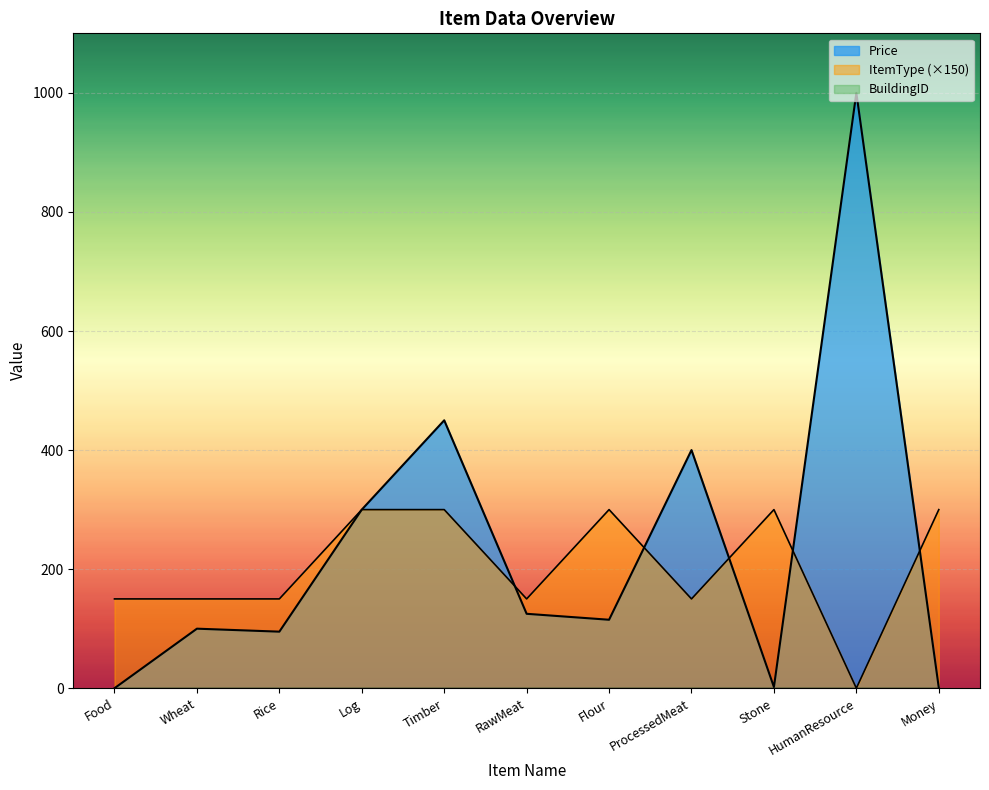

Which series has the largest total across all categories?

Price